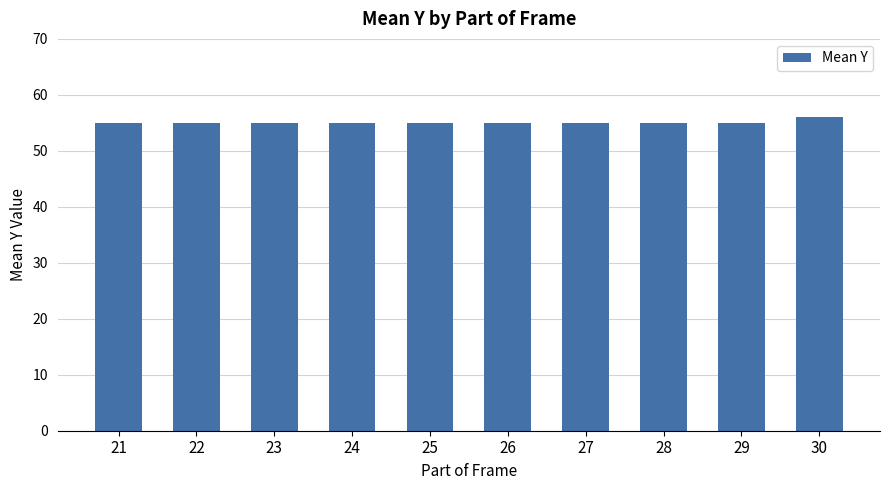

What is the sum of the values at 26 and 29?

110